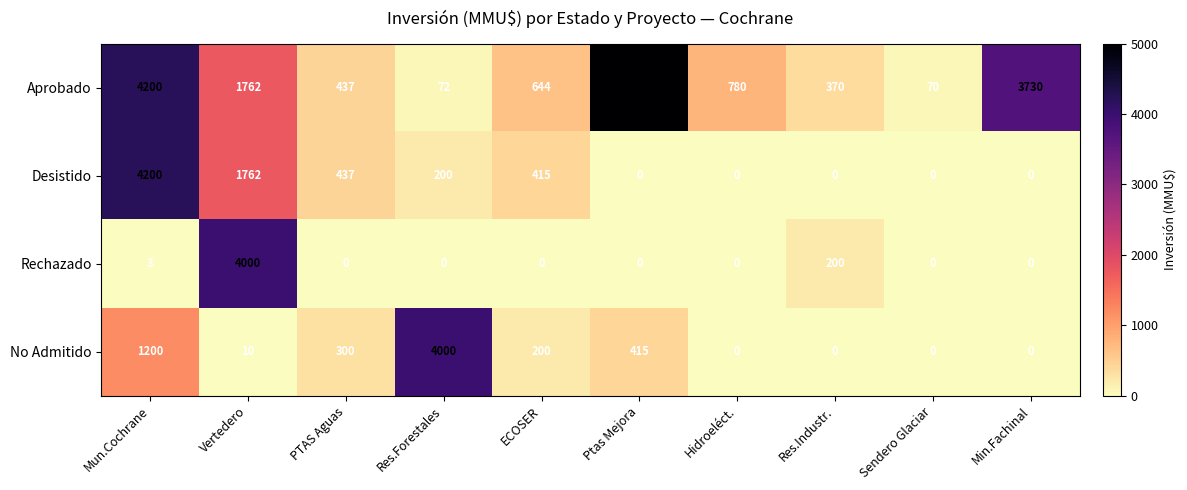

Is it true that Desistido equals 4200 at Mun.Cochrane?

True